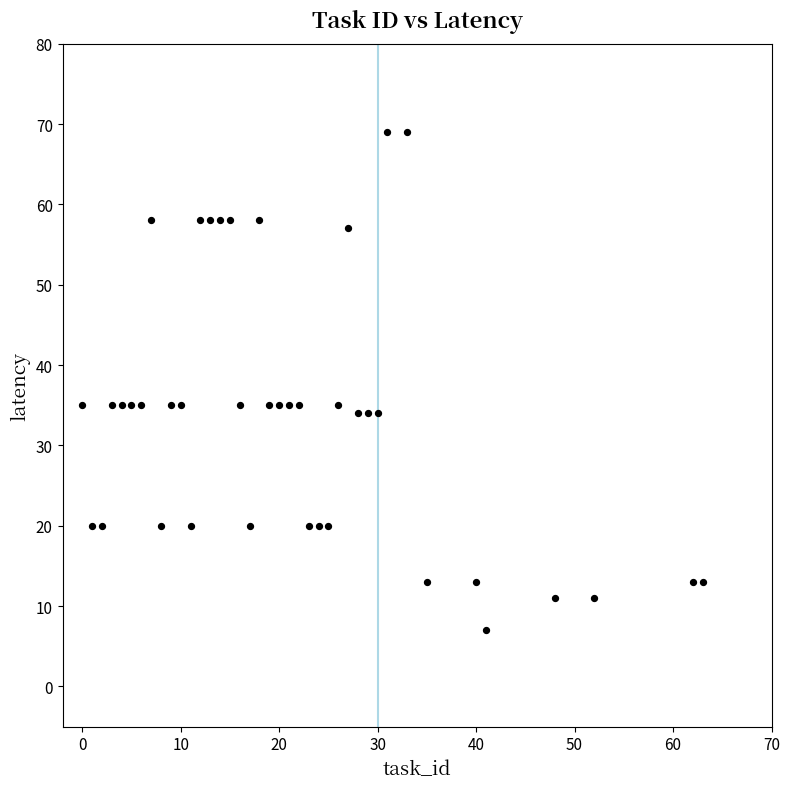

What is the range of Y values (max minus min)?

62